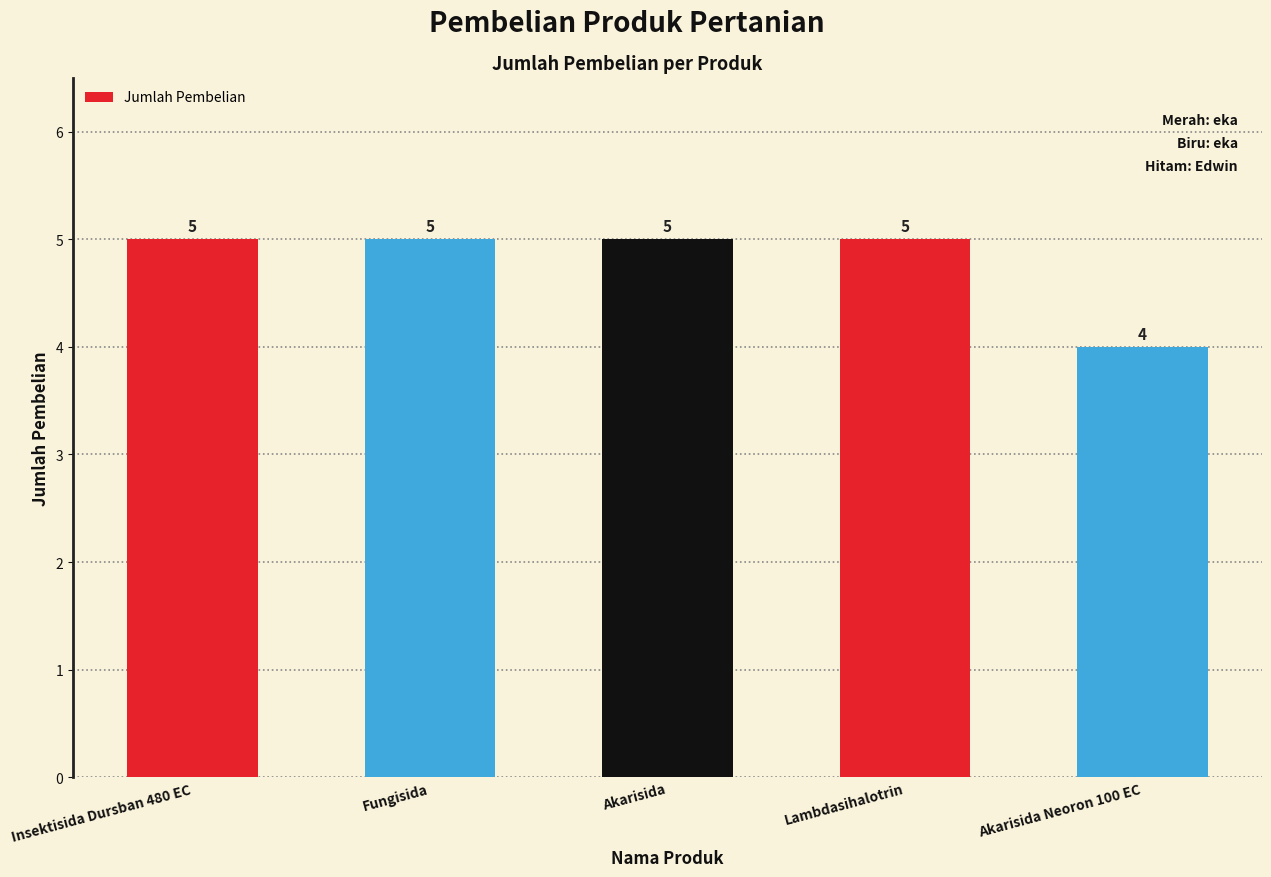

What is the difference between the maximum and minimum values?

1